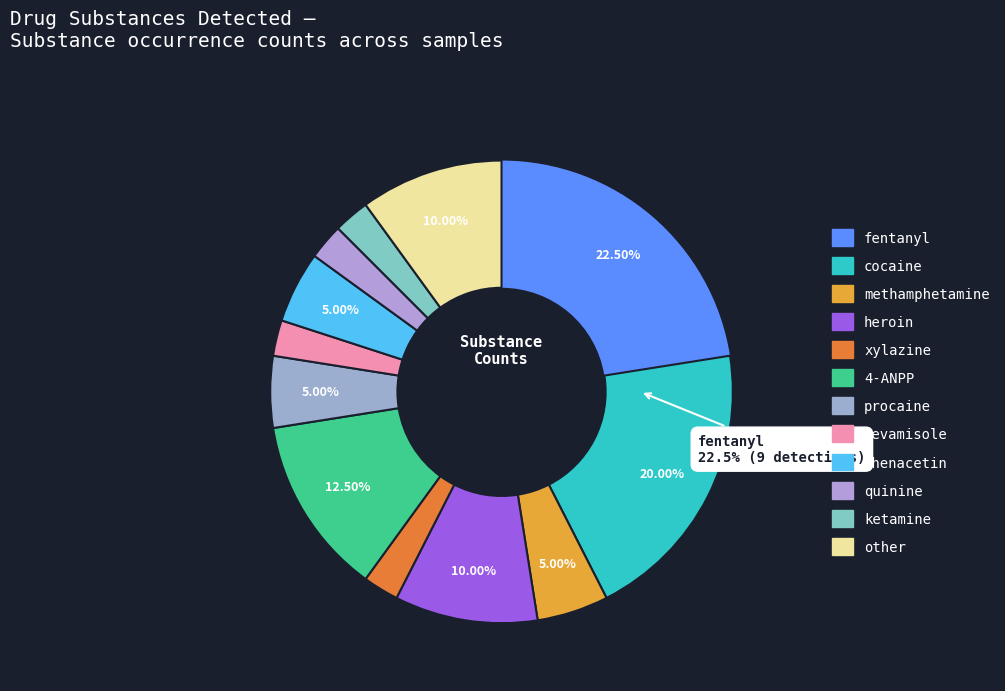

What is the total percentage of 4-ANPP and xylazine?

15.0%